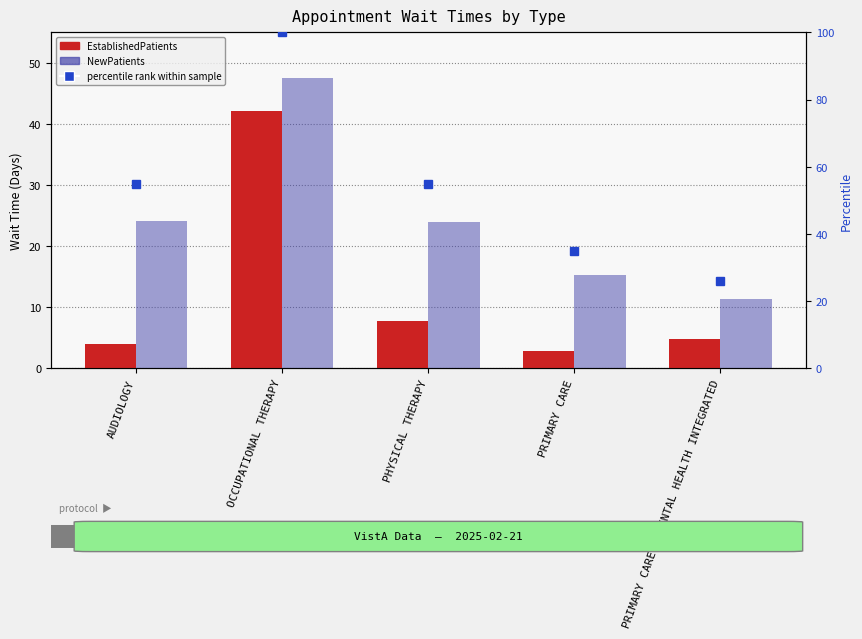

Which has a higher value, OCCUPATIONAL THERAPY or PRIMARY CARE?

OCCUPATIONAL THERAPY